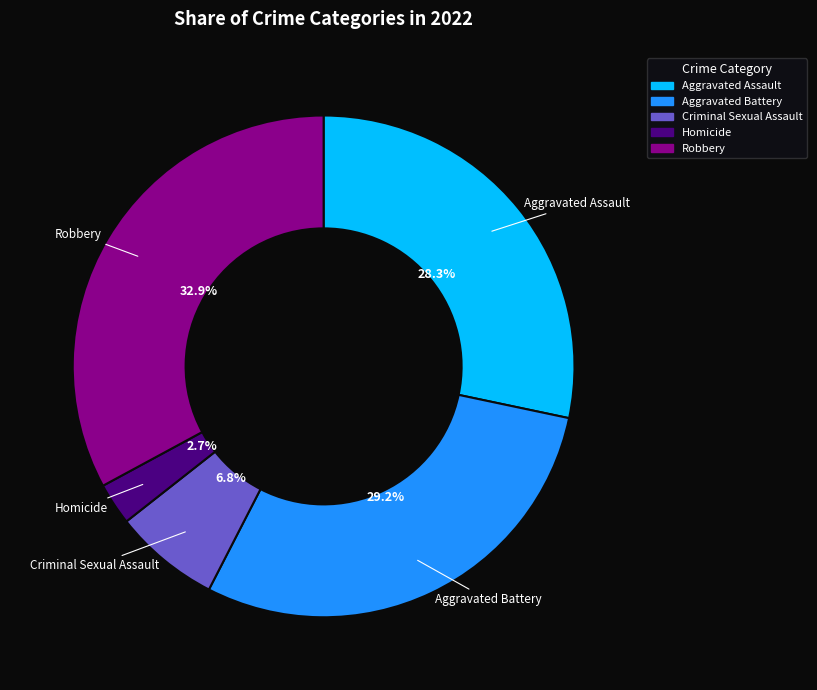

What portion of the pie excludes Homicide?

97.3%